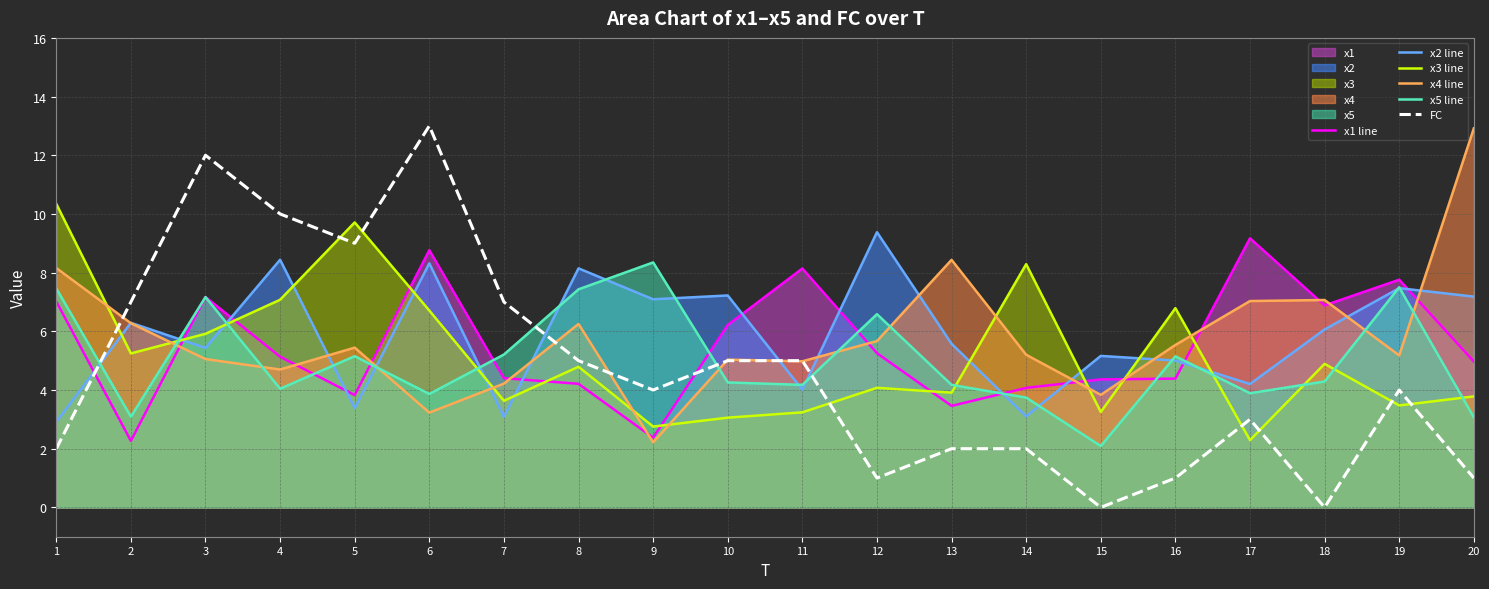

What is the minimum value for x2 line?

2.9